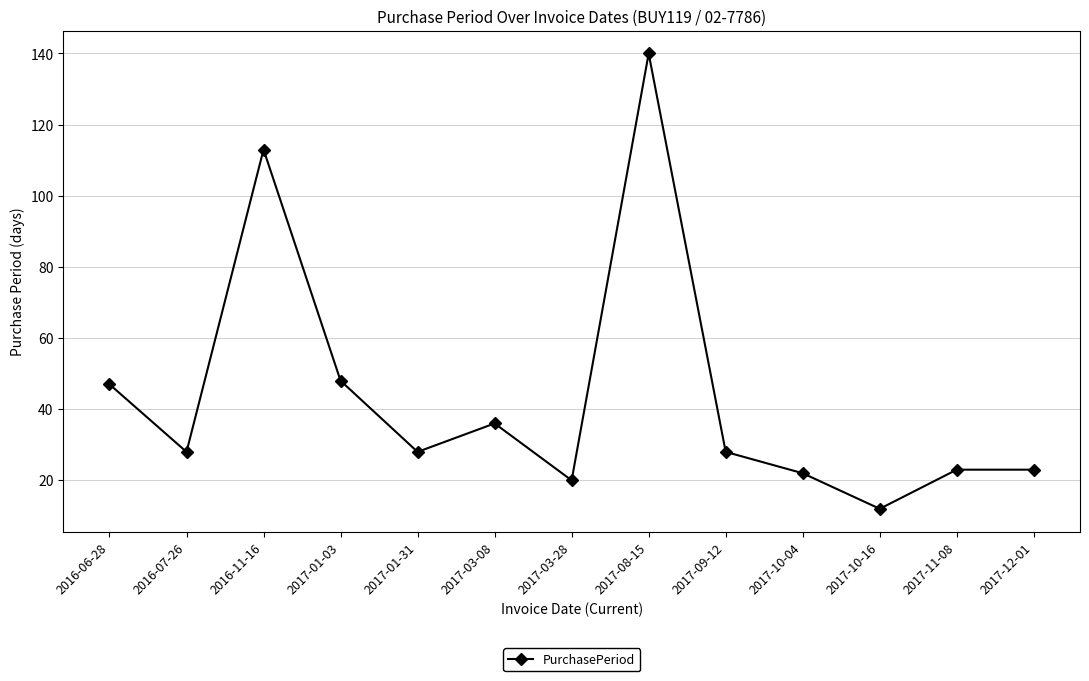

What position from the left is 2017-11-08?

12